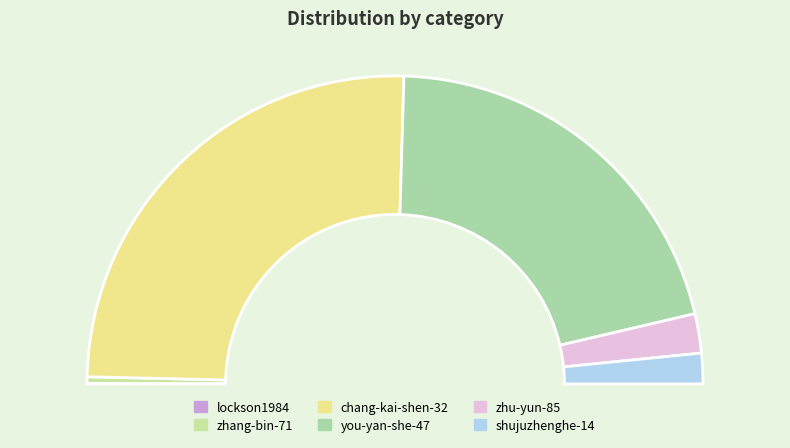

Rank the categories by value from highest to lowest.

chang-kai-shen-32, you-yan-she-47, zhu-yun-85, shujuzhenghe-14, zhang-bin-71, lockson1984